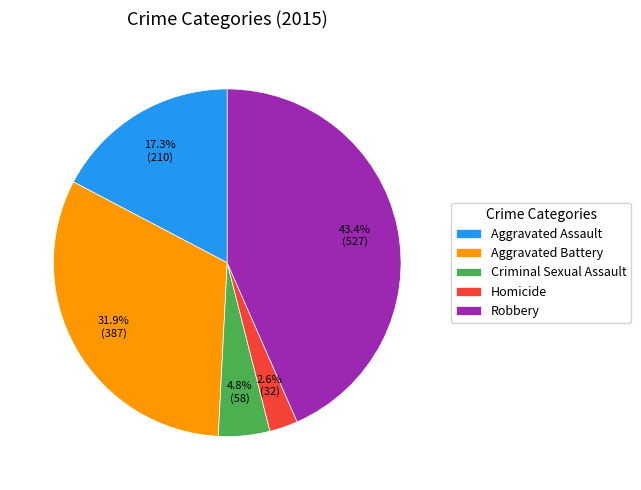

Is it true that Homicide is 3% of the pie?

True